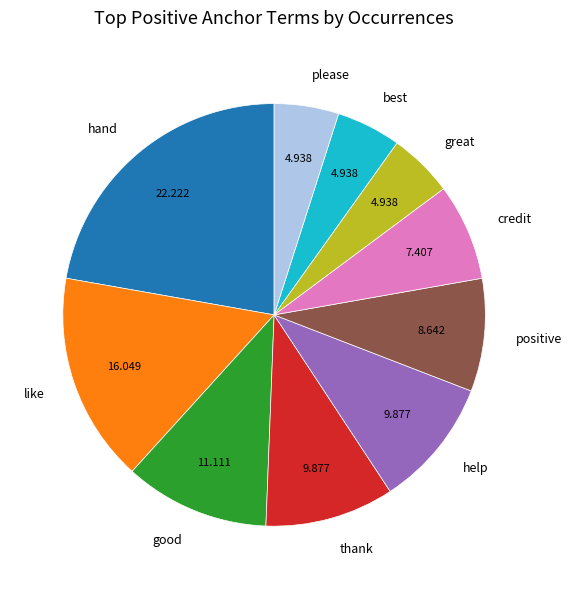

Between help and credit, which is larger?

help